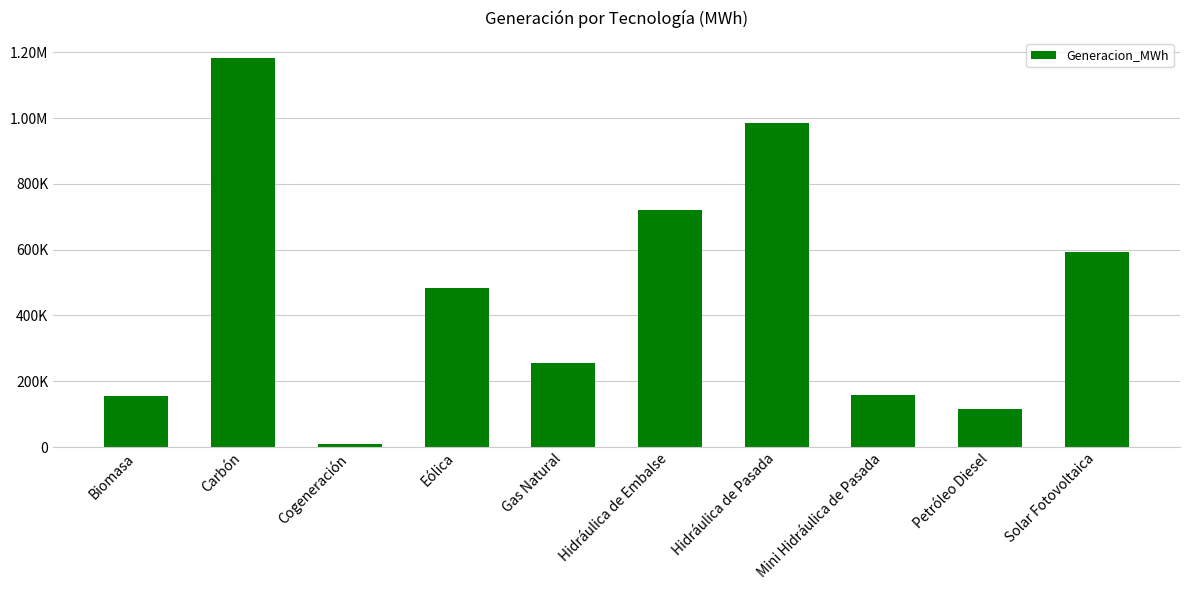

Reading right to left, list all the values displayed in this chart.

593187.6	114737.7	158727.4	984980.0	720021.6	256410.5	484928.3	8688.7	1183435.0	154915.2